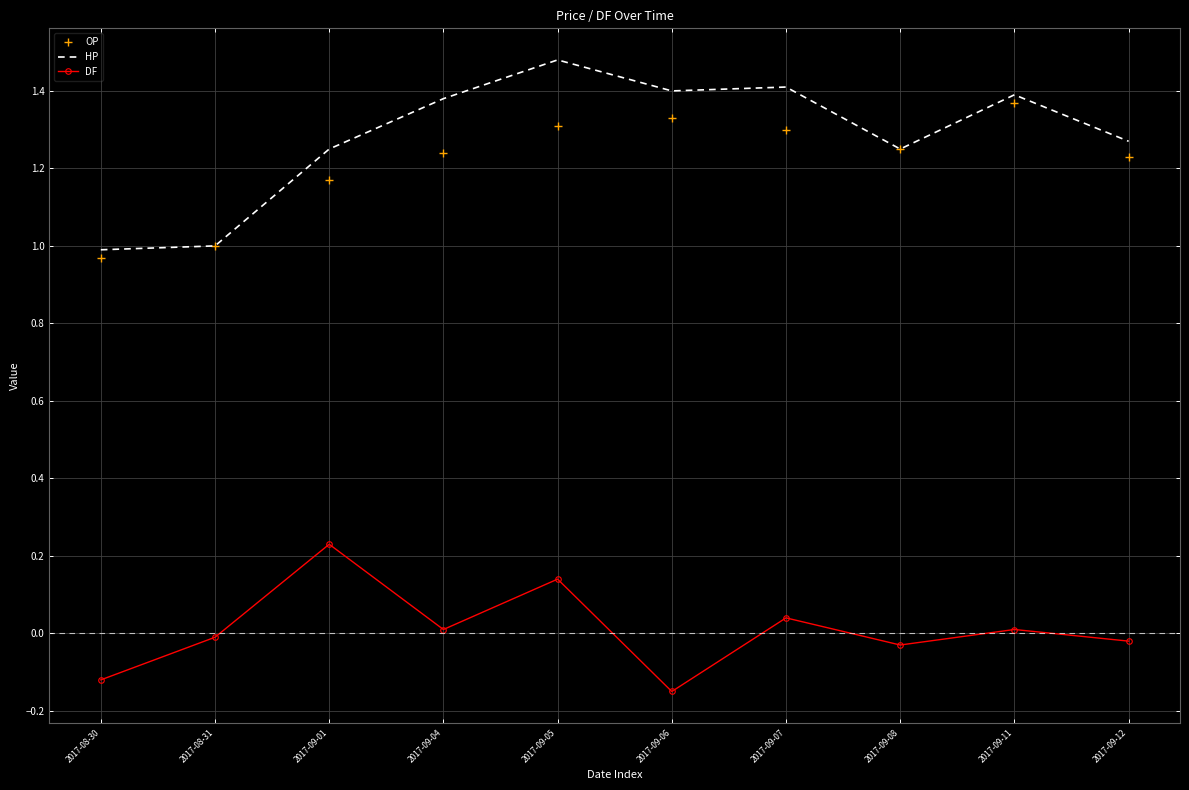

At which label does OP reach its peak?

2017-09-11